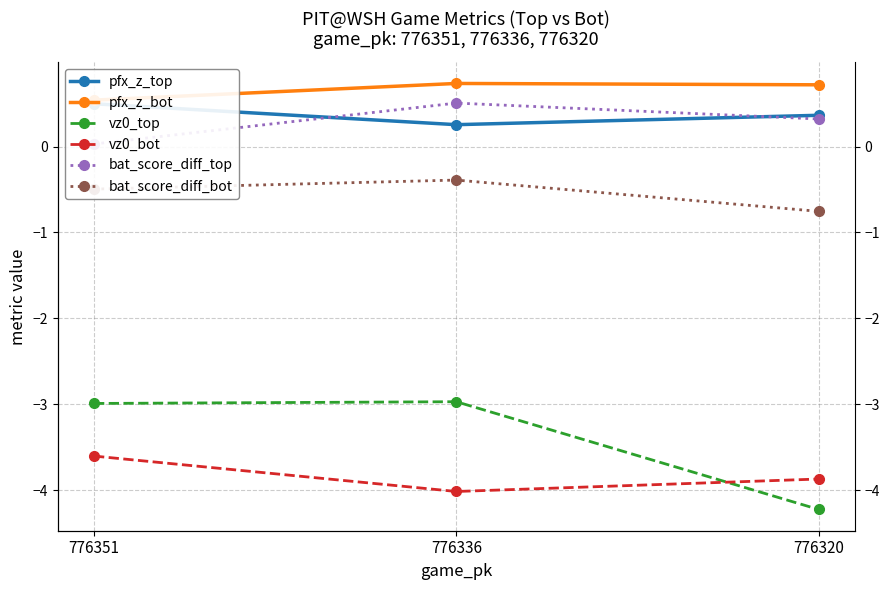

At which label is bat_score_diff_bot closest to 0?

776336